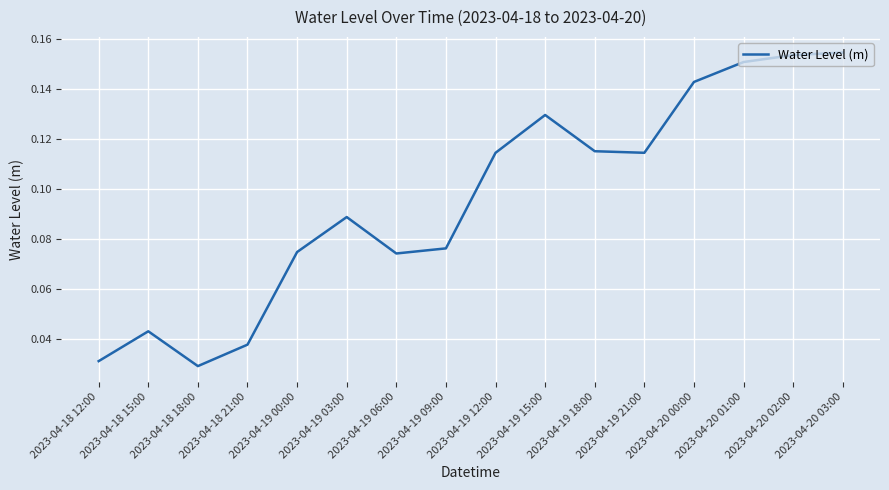

How many values are between 0 and 1?

16